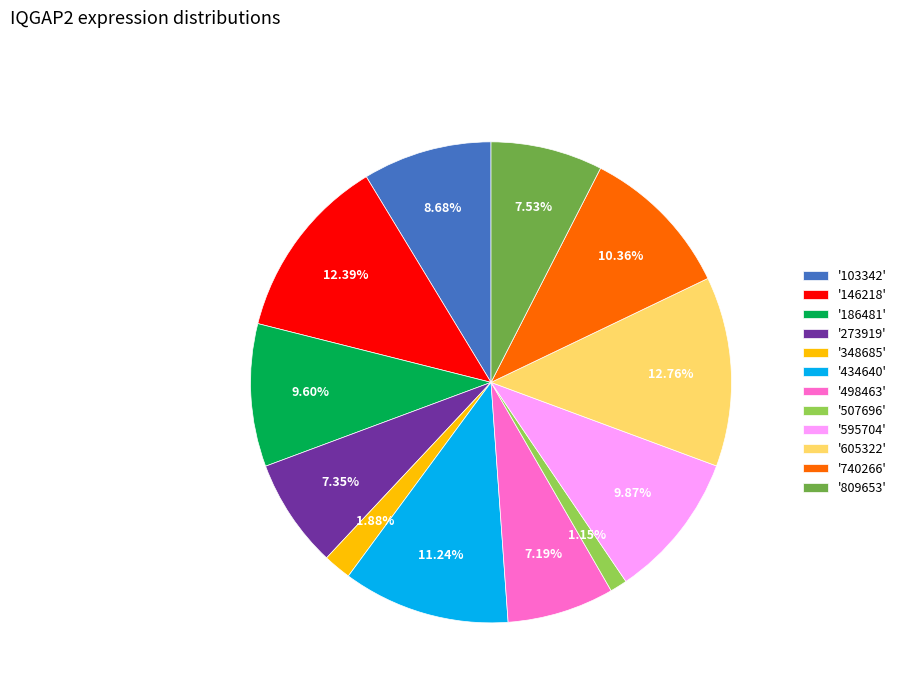

Is '273919' the majority of the pie?

No